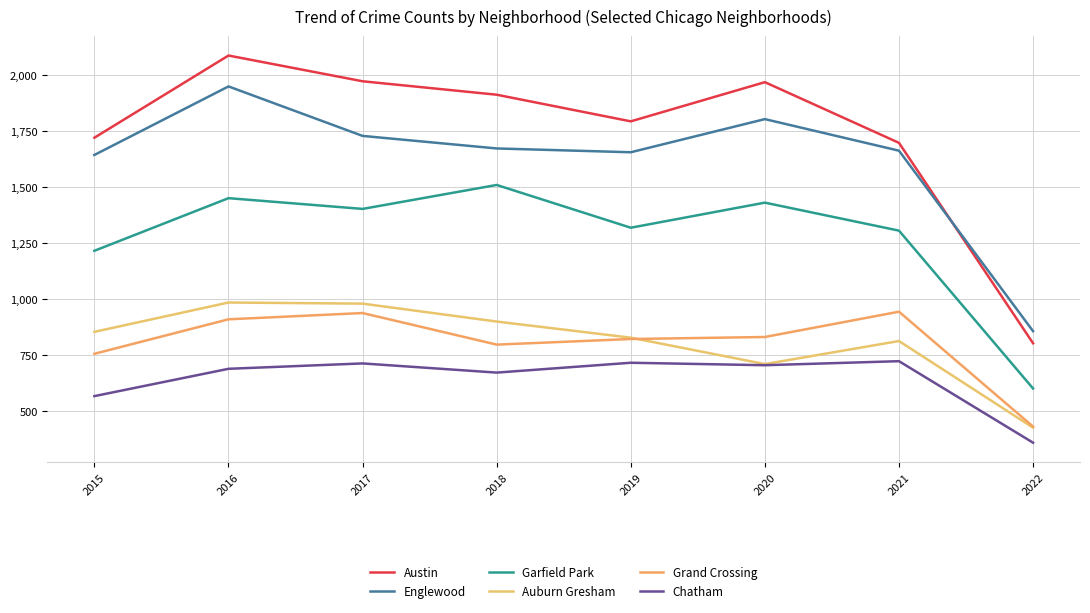

Which series has the largest range (max minus min)?

Austin